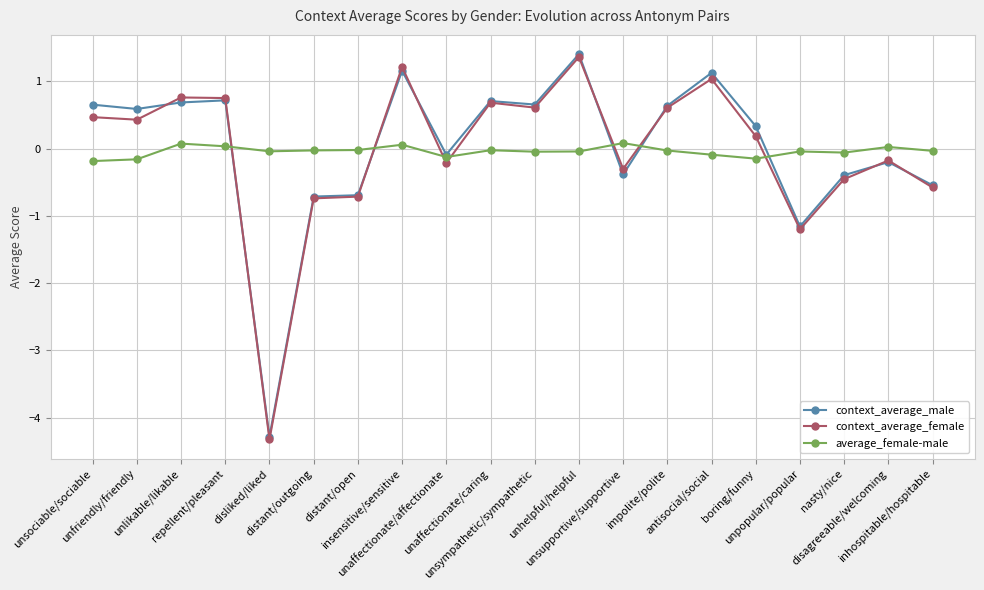

True or false: context_average_male has more than 1 interior local peaks.

True